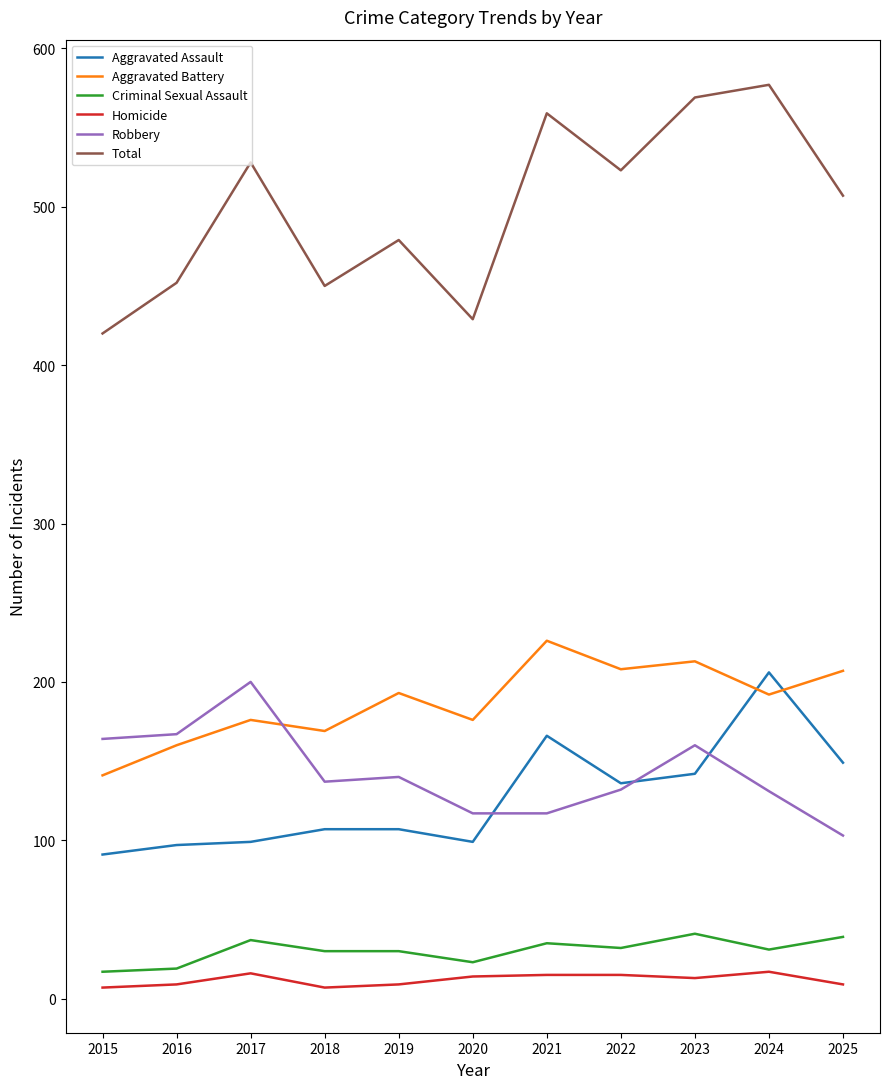

True or false: Homicide and Aggravated Battery cross at least once.

False